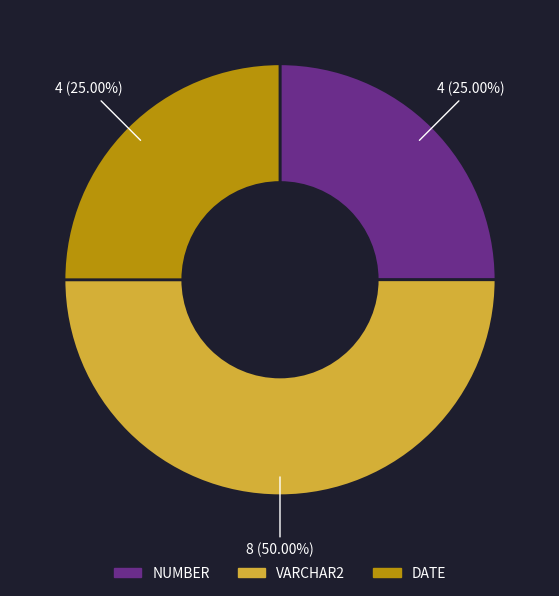

What is the largest slice in the pie chart?

VARCHAR2